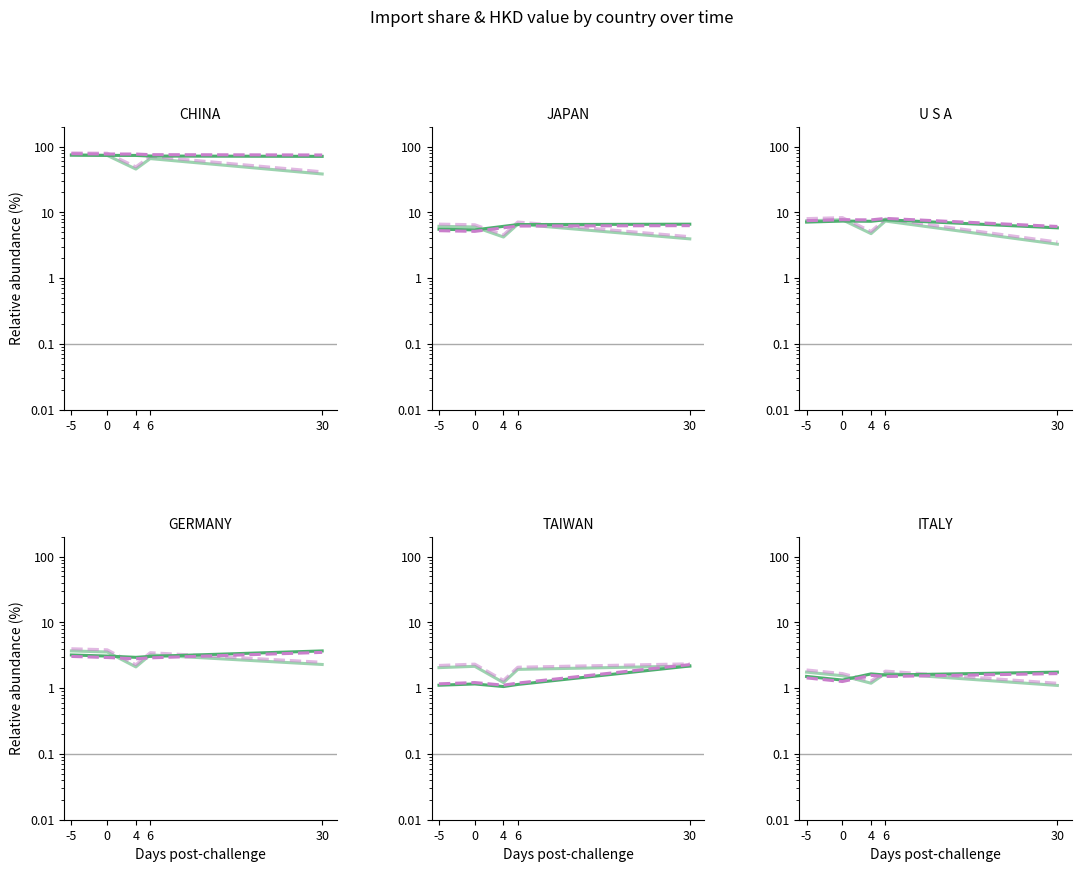

Which series has the widest spread of values?

HKD (norm, dashed)